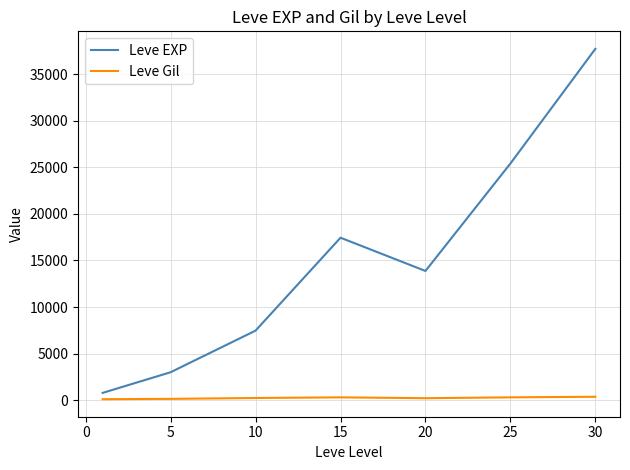

What is the greatest value displayed?

37715.0